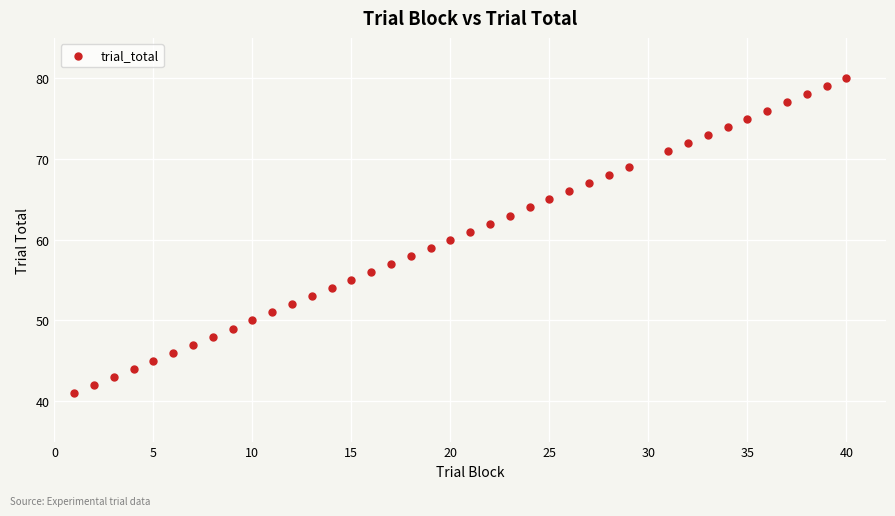

What is the range of Y values (max minus min)?

39